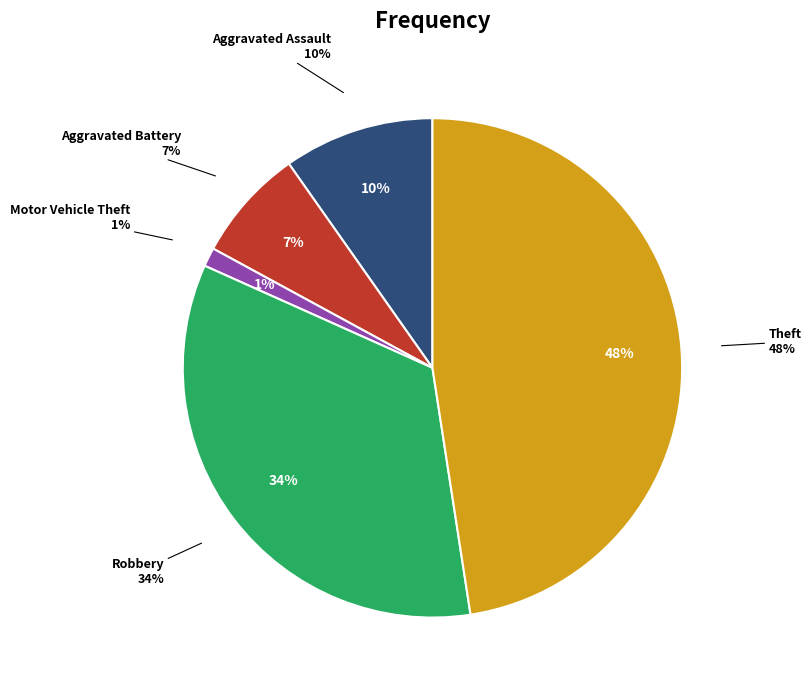

Rank the categories by value from highest to lowest.

Theft, Robbery, Aggravated Assault, Aggravated Battery, Motor Vehicle Theft